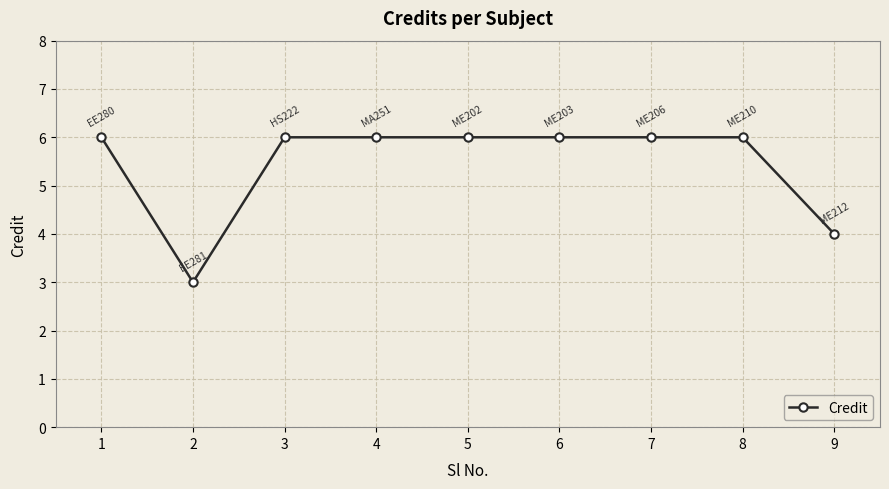

Which category has the lowest value across all series?

2